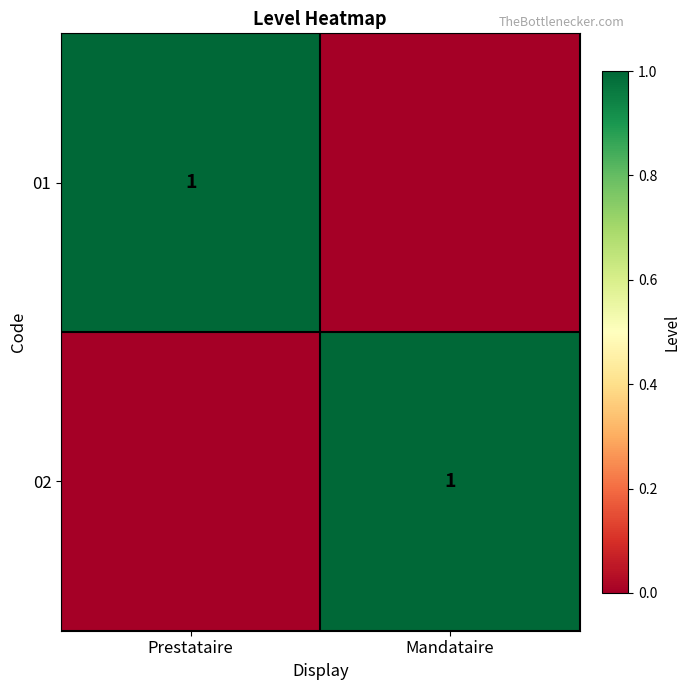

True or false: 01 has a value of 1 at Prestataire.

True